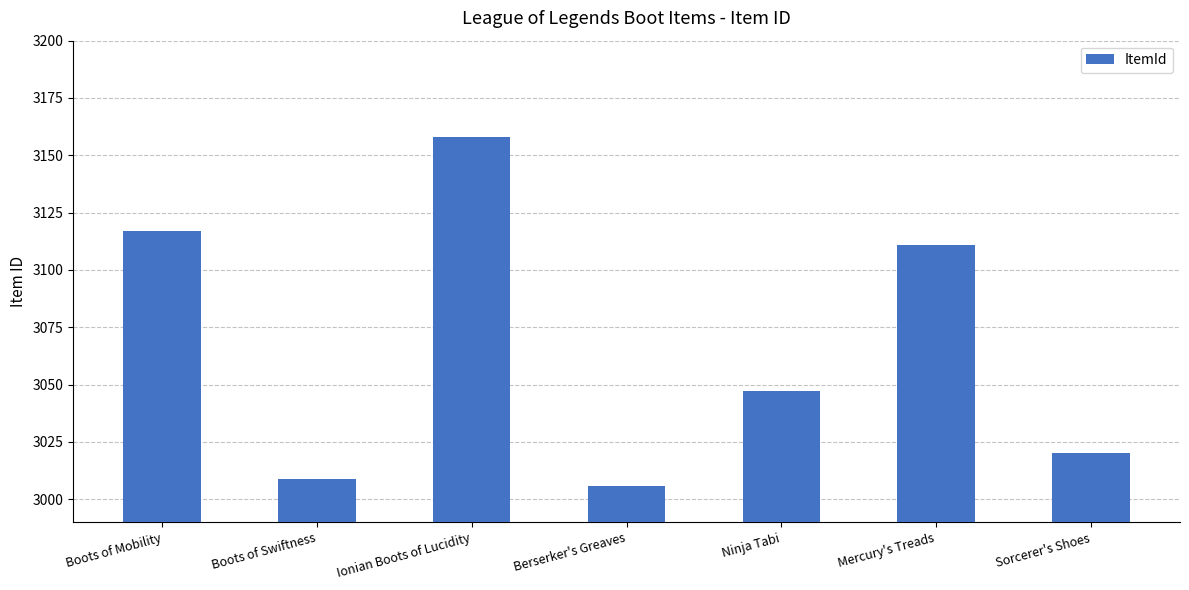

Reading left to right, transcribe all the data shown in this chart.

3117	3009	3158	3006	3047	3111	3020